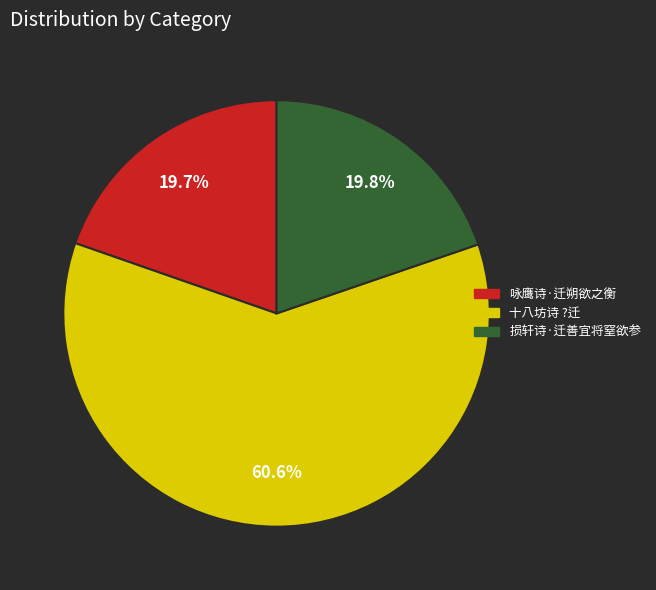

What is the majority slice?

十八坊诗 ?迁